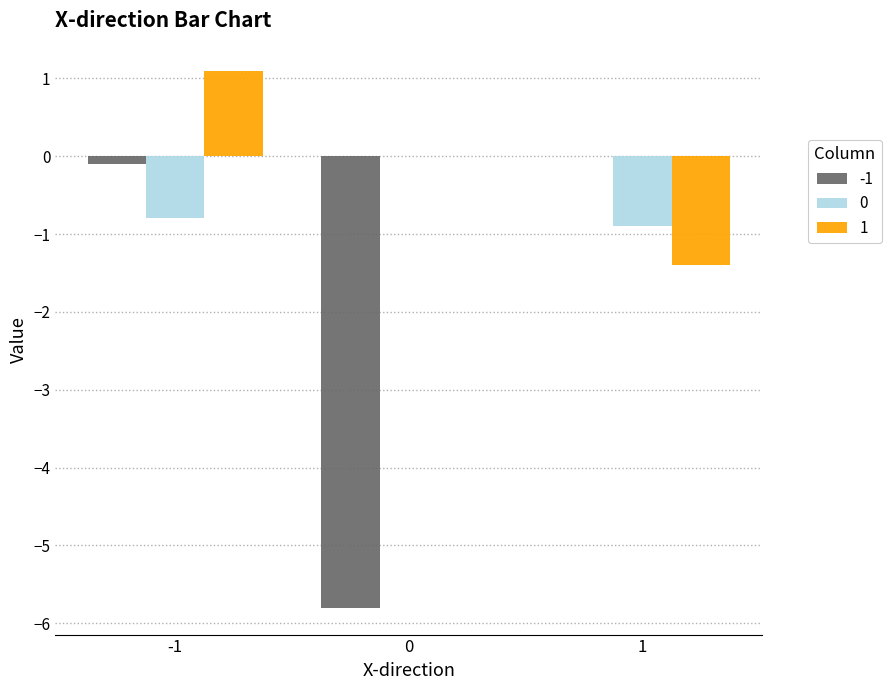

Is the value of 0 at 1 greater than the value of -1 at 1?

No